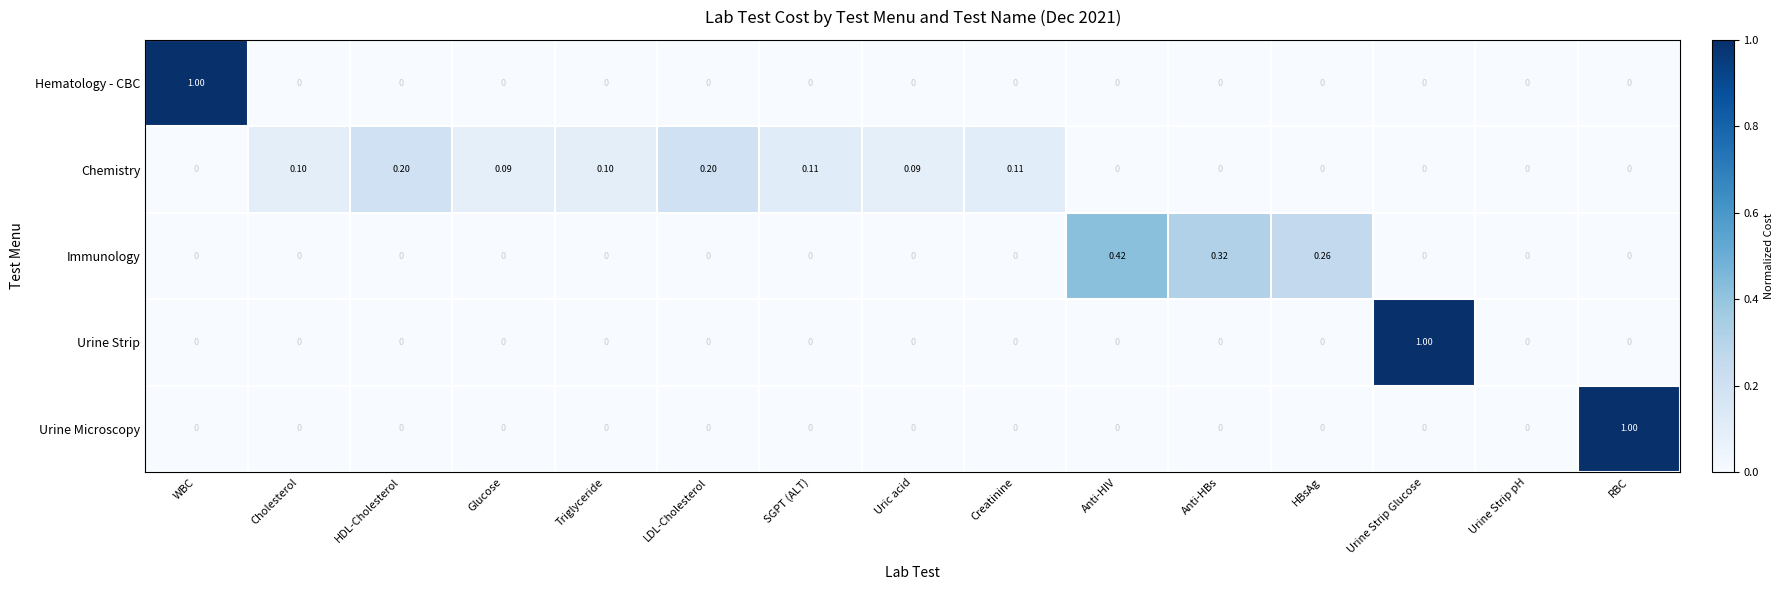

Which series changed the most between WBC and Glucose?

Hematology - CBC